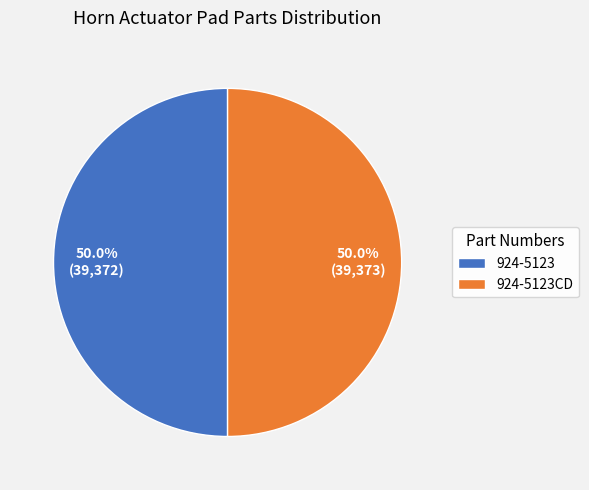

How many segments does this pie chart have?

2